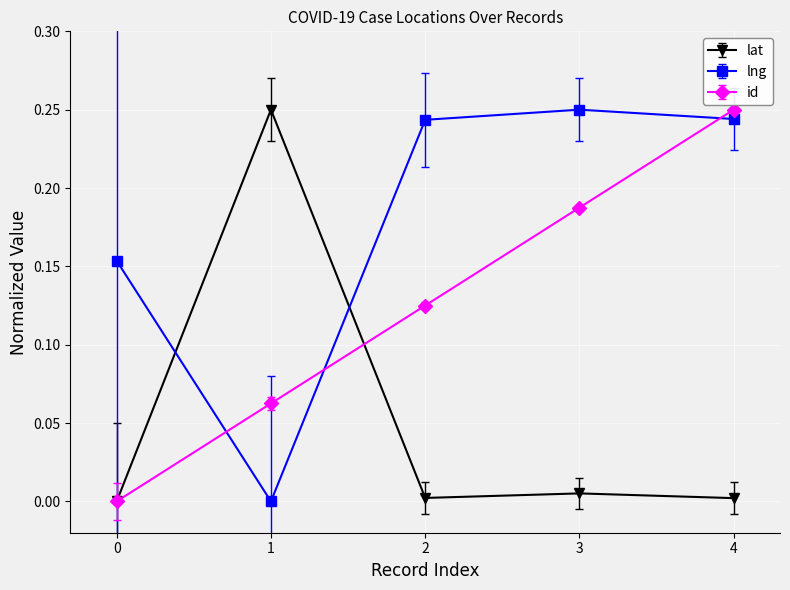

Between 3 and 4, which series saw the biggest shift?

id